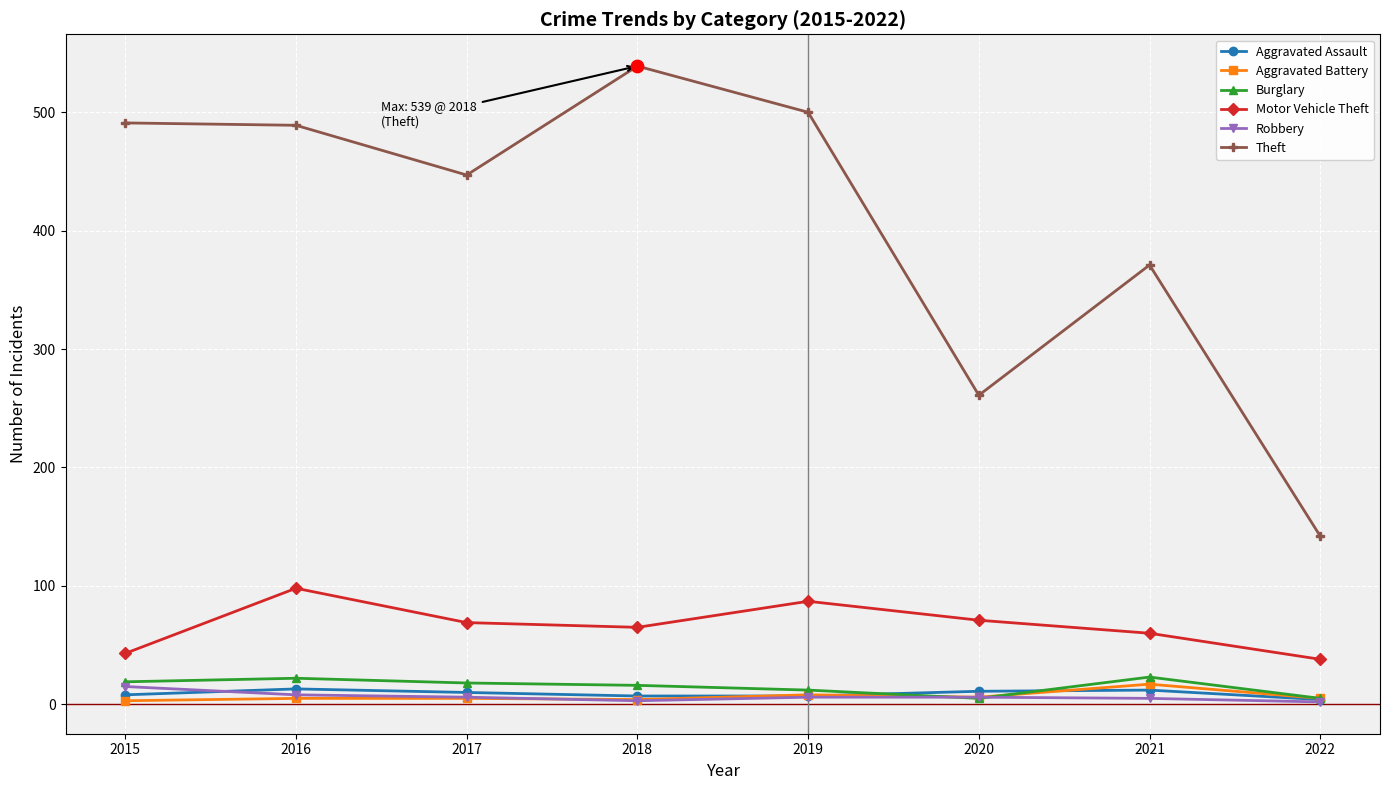

Which series has the largest range (max minus min)?

Theft